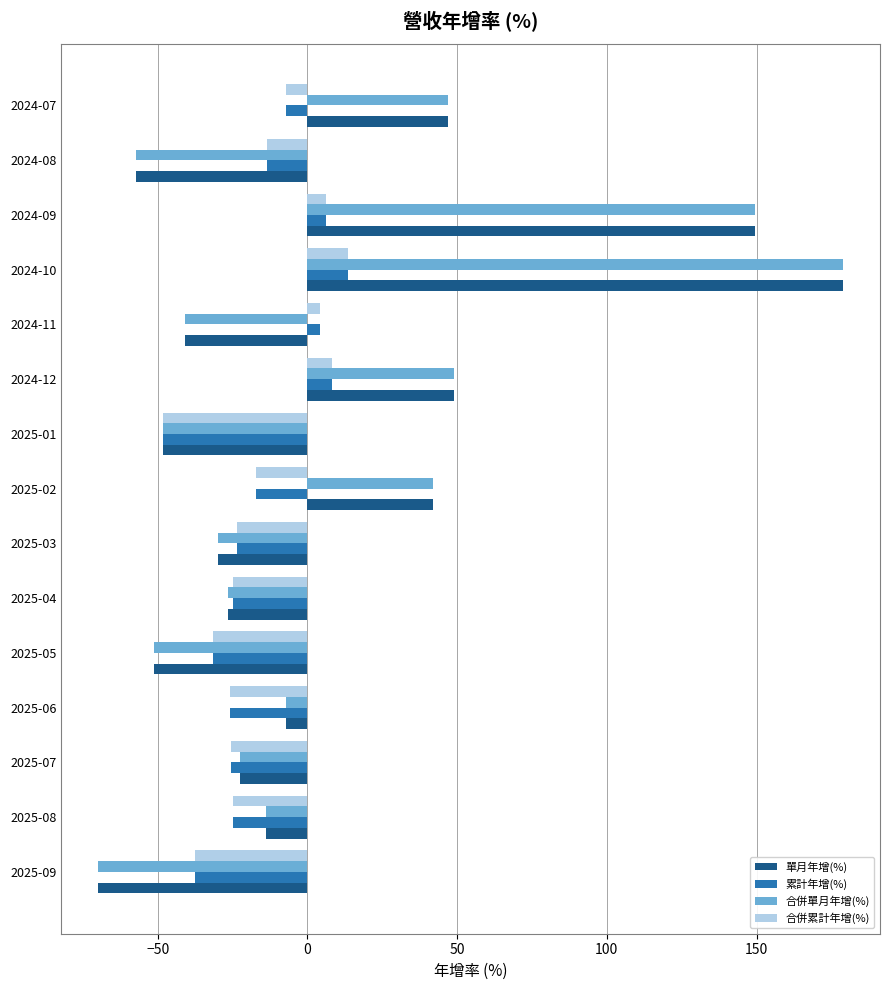

How many negative values does the 合併單月年增(%) series have?

10